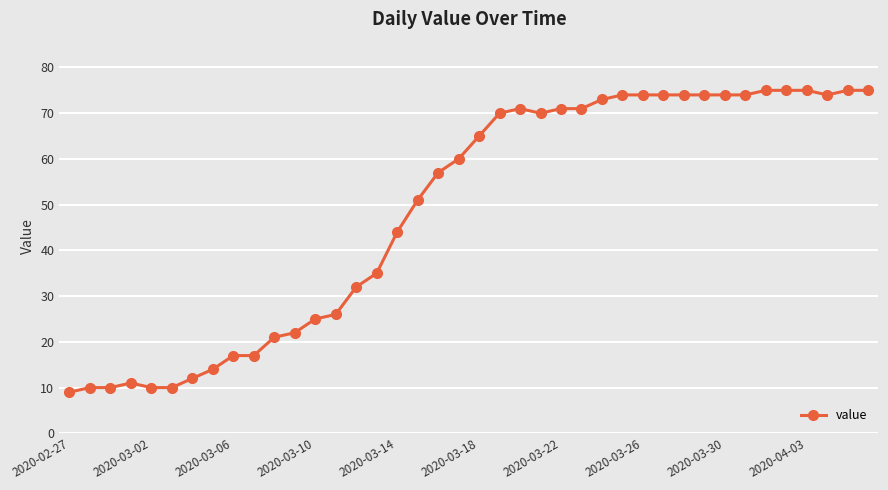

What is the value of the 6th point from the left?

10